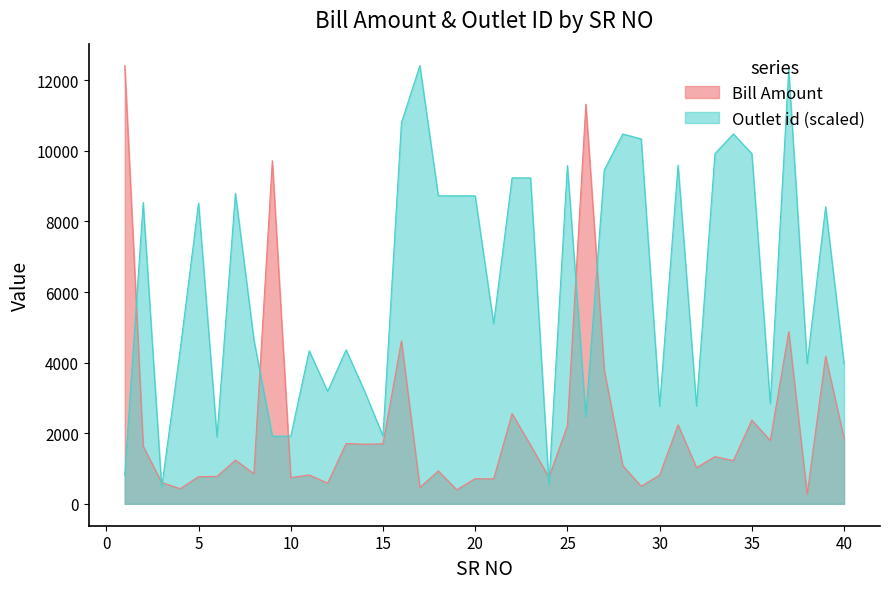

At which category does Outlet id reach its first local valley?

3